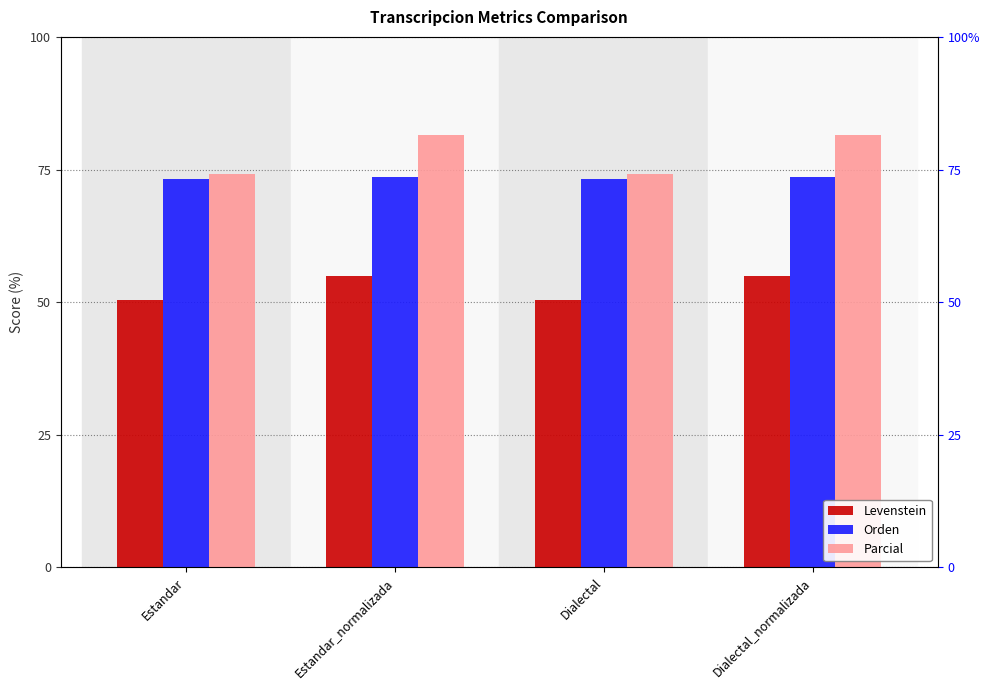

The Parcial series shows 81.5 at Estandar_normalizada. True or false?

True